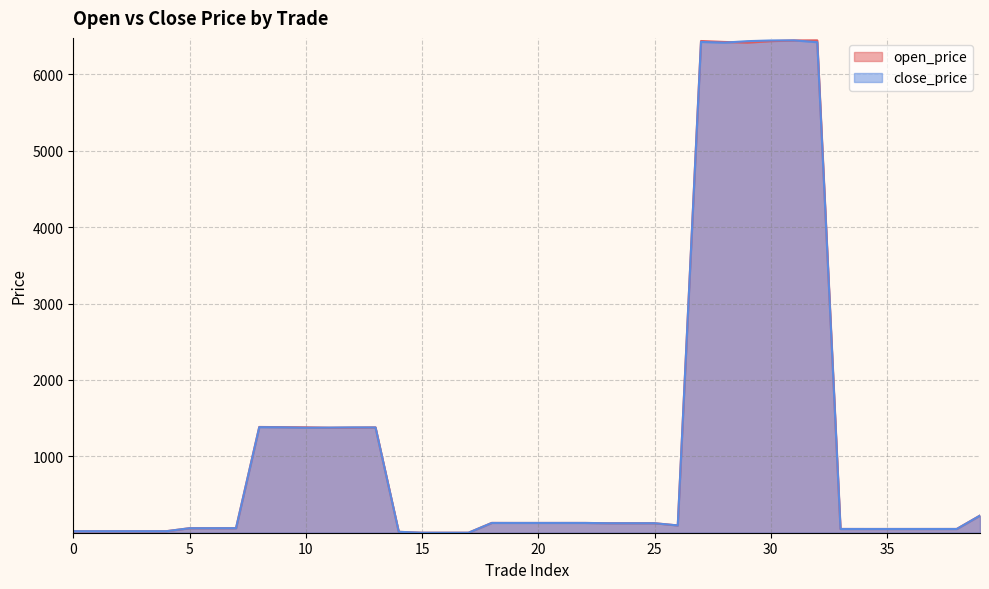

Is the value of close_price at 21 greater than the value of open_price at 5?

Yes